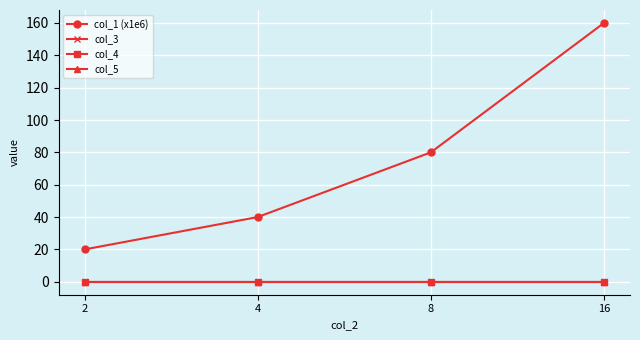

At how many categories does at least one series exceed 38?

3